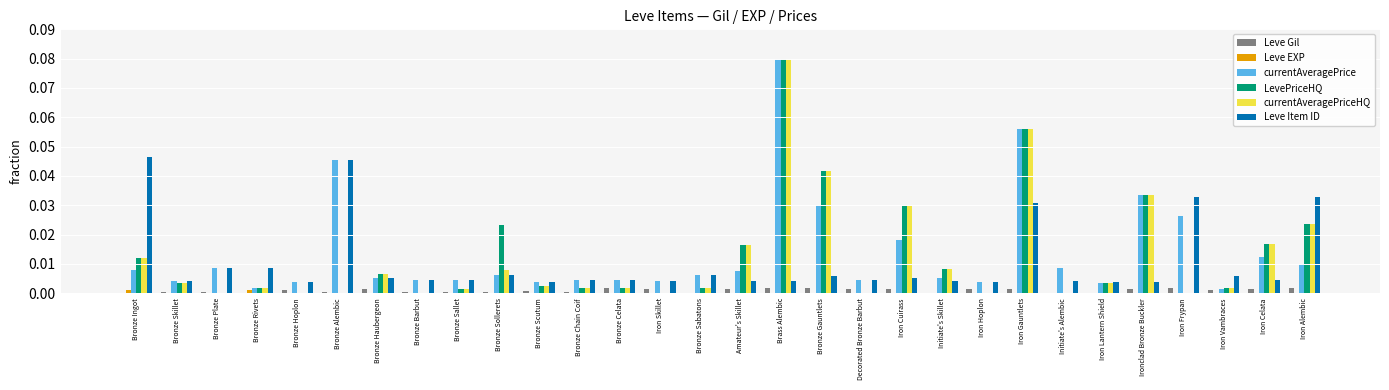

At which category is the sum across all series the highest?

Brass Alembic